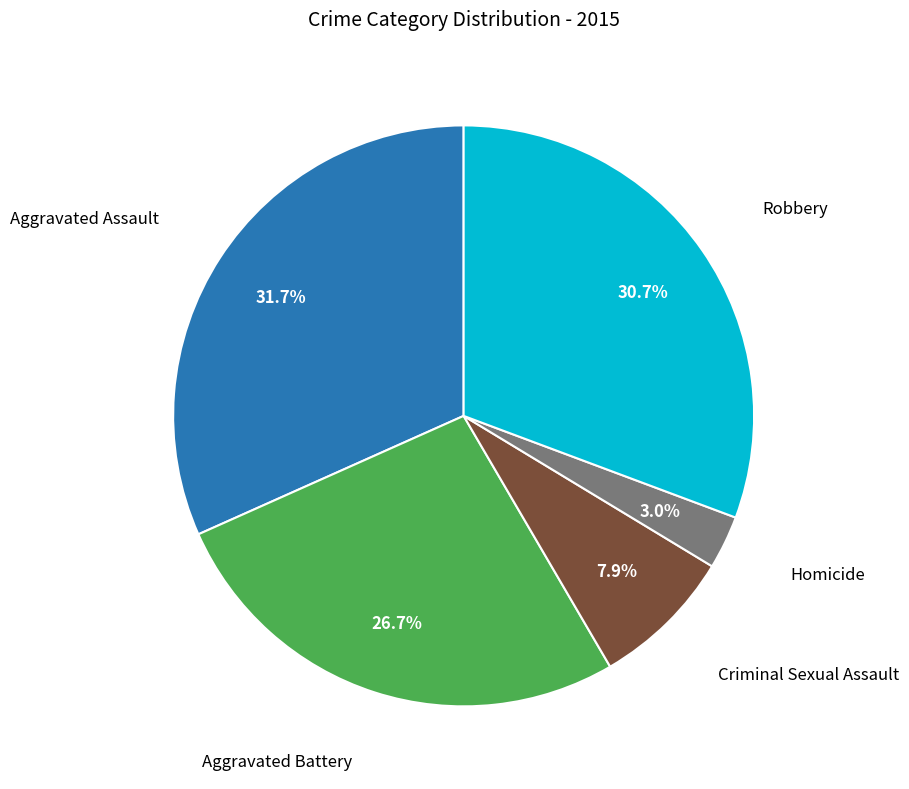

Is there any slice that represents more than half of the pie?

No